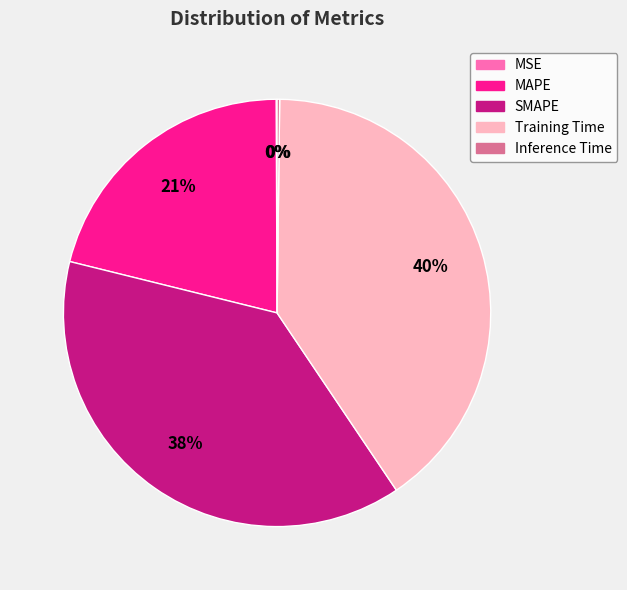

To the nearest percent, what portion does MAPE represent?

21%